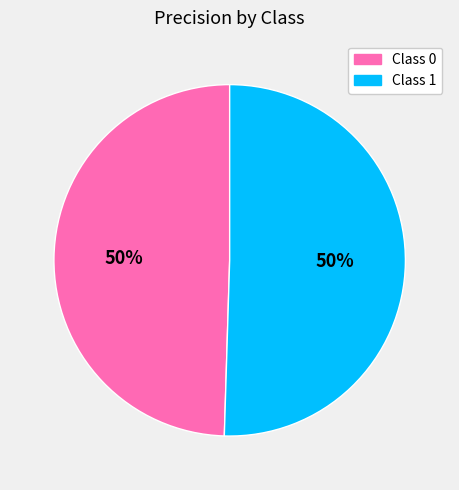

To the nearest percent, what is the average slice percentage?

50%